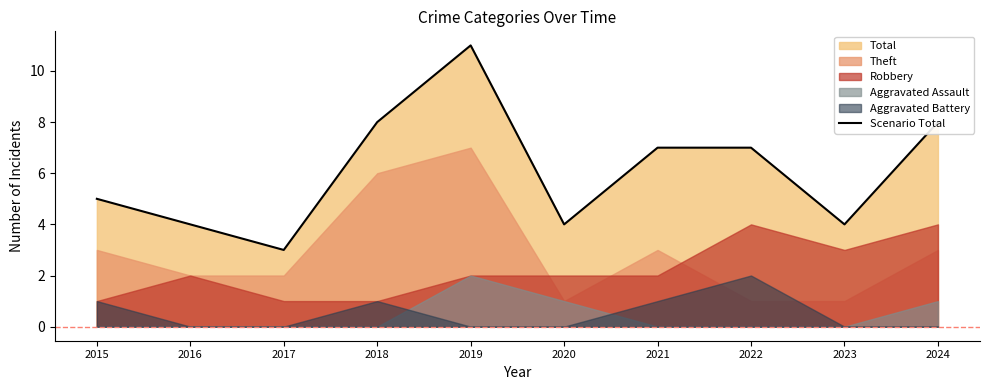

What is the ratio of the value at 2016 to the value at 2015?

0.8